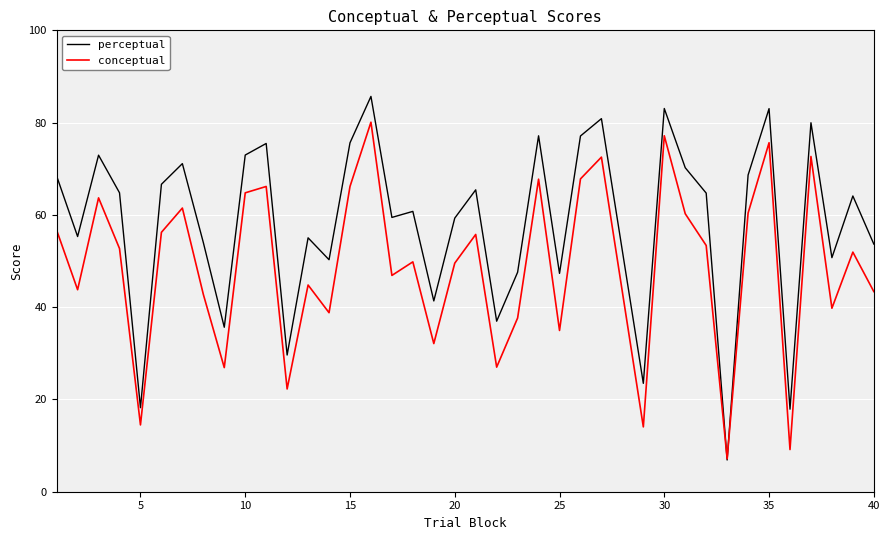

Which series has the widest spread of values?

perceptual